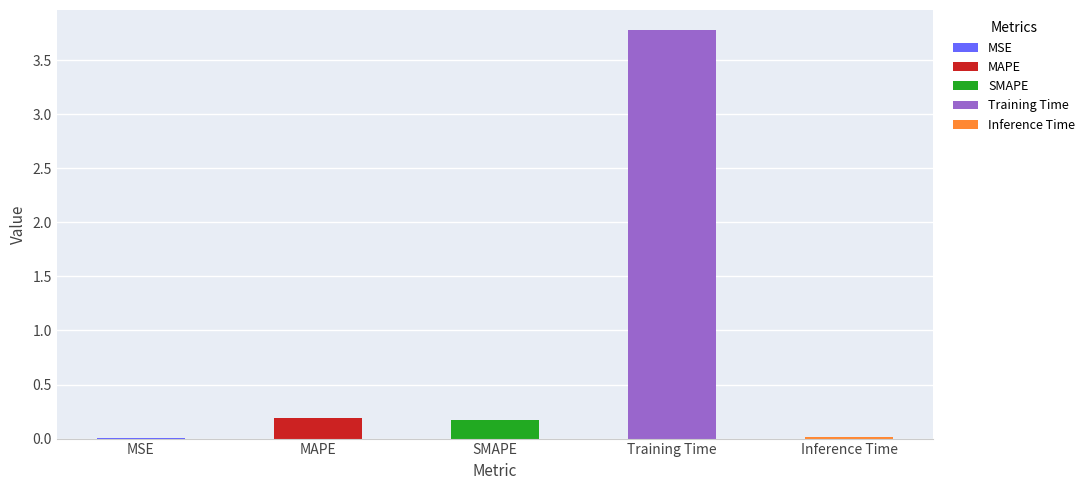

True or false: the data shows 0.1 at MAPE.

False